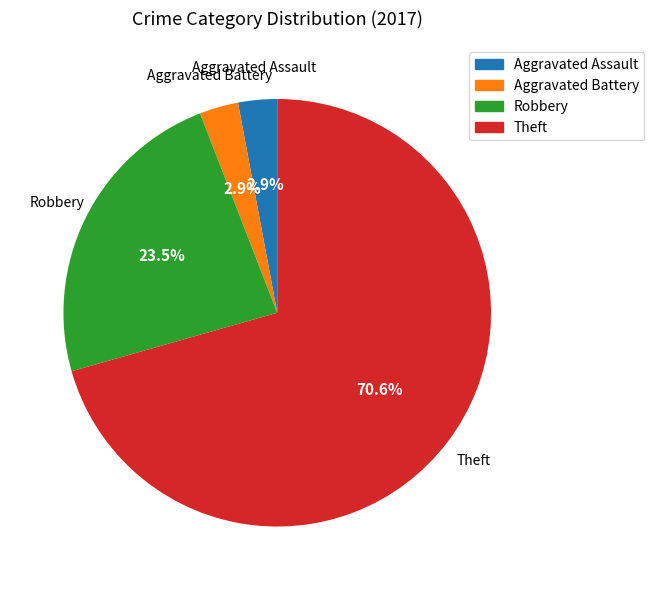

How many segments does this pie chart have?

4